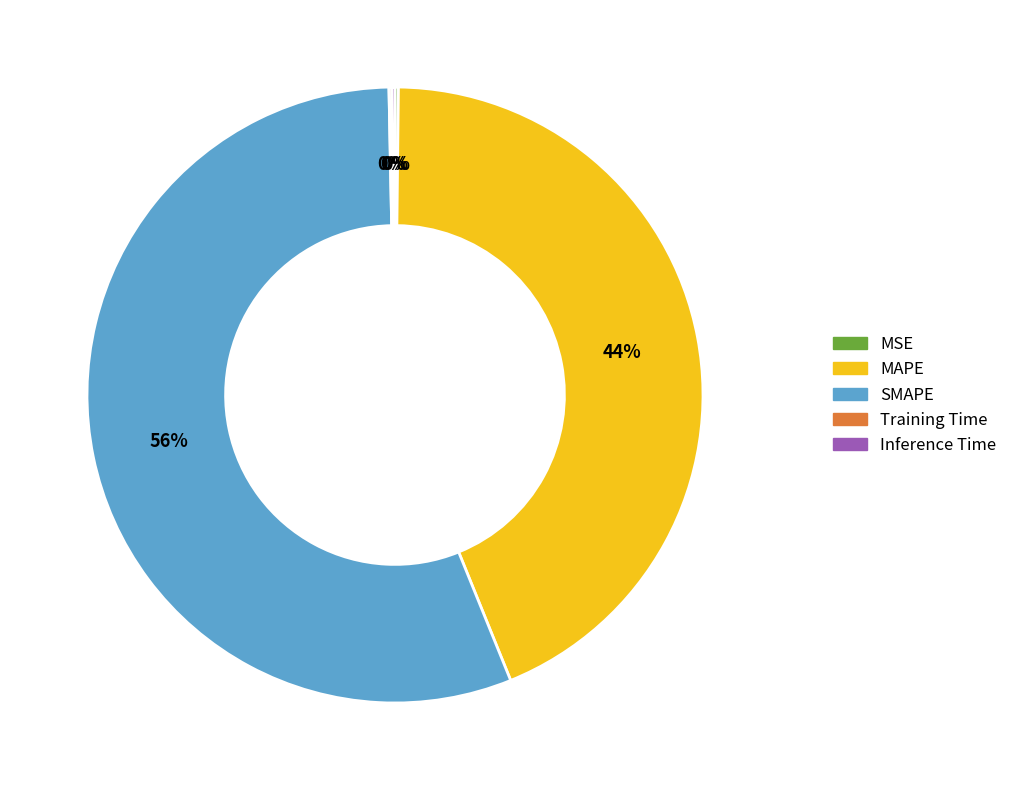

Does any single category account for the majority?

Yes